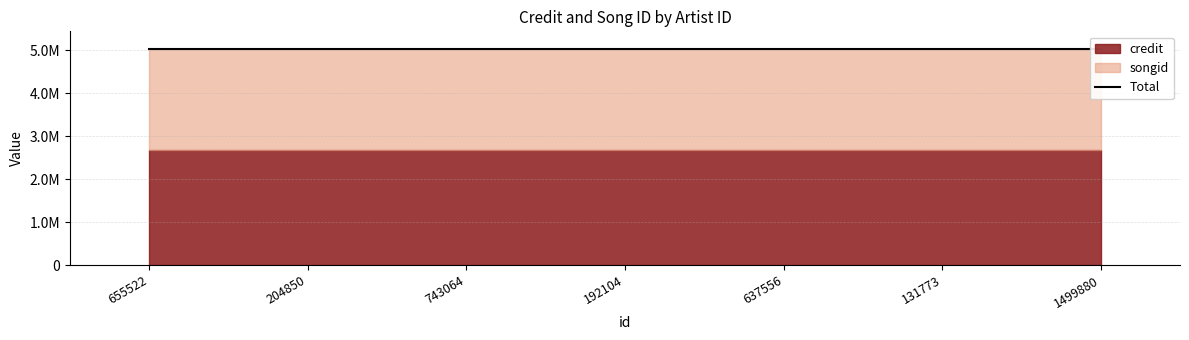

True or false: credit has more than 0 interior local peaks.

False